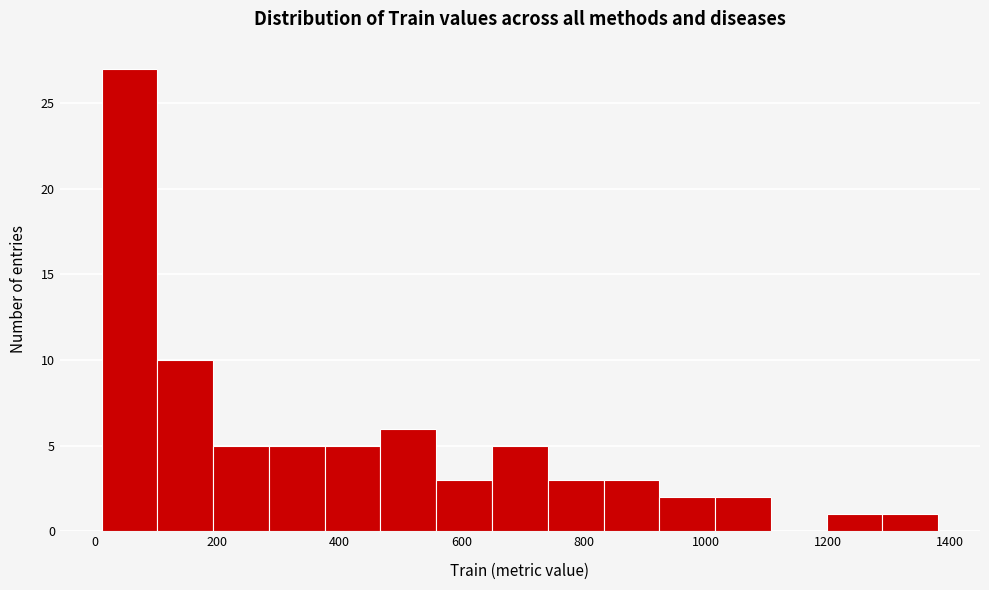

Over which range of the x-axis is the bar tallest?

20 to 100